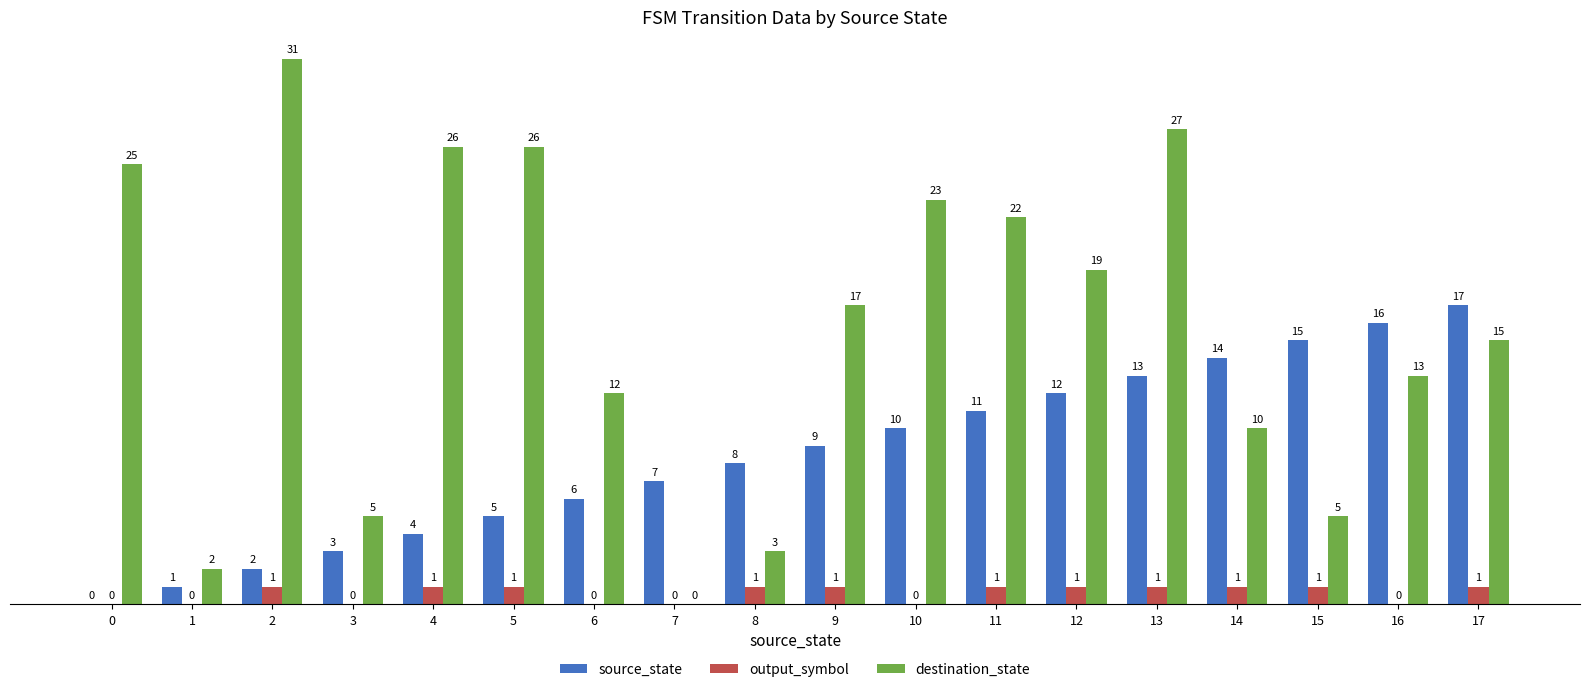

What is the sum of all source_state values?

153